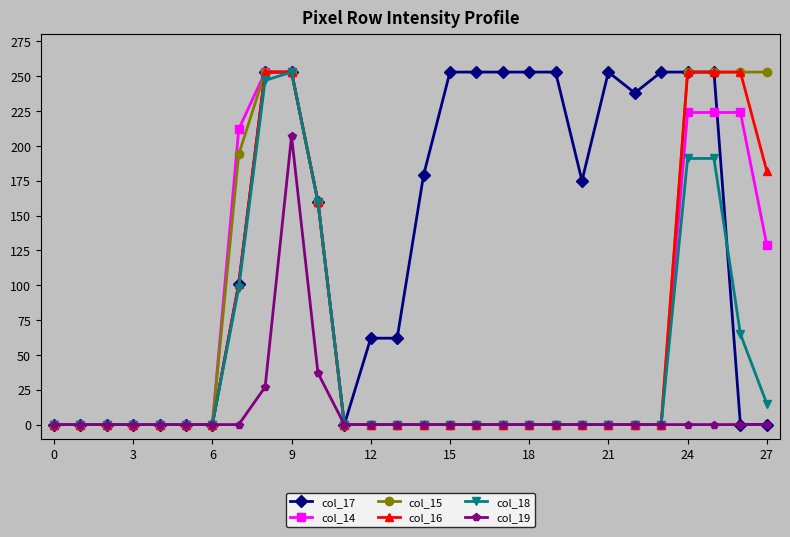

At how many categories does at least one series exceed 195?

15